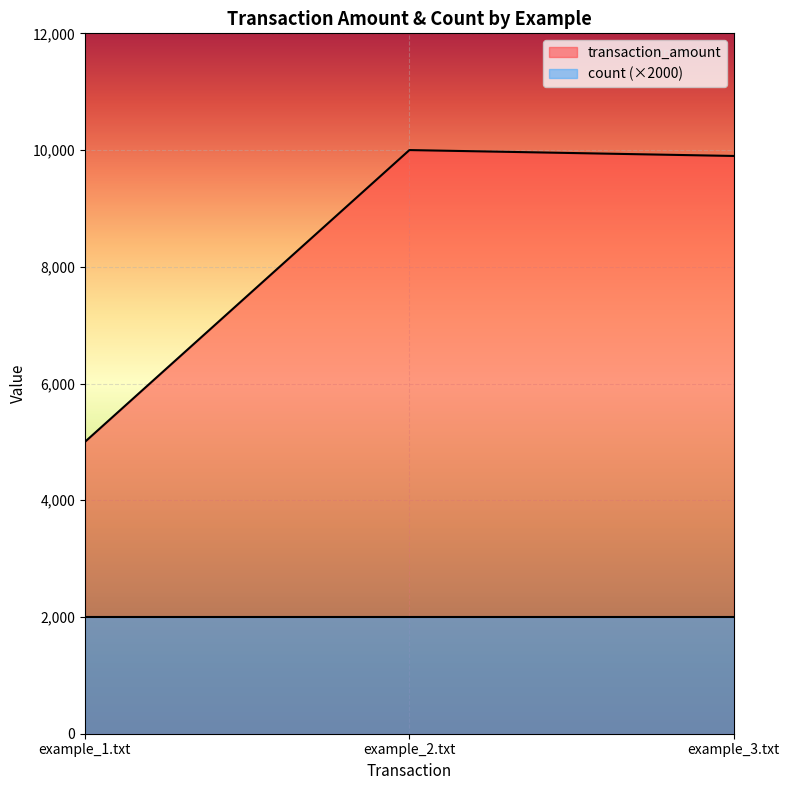

How many values are below 9899?

1